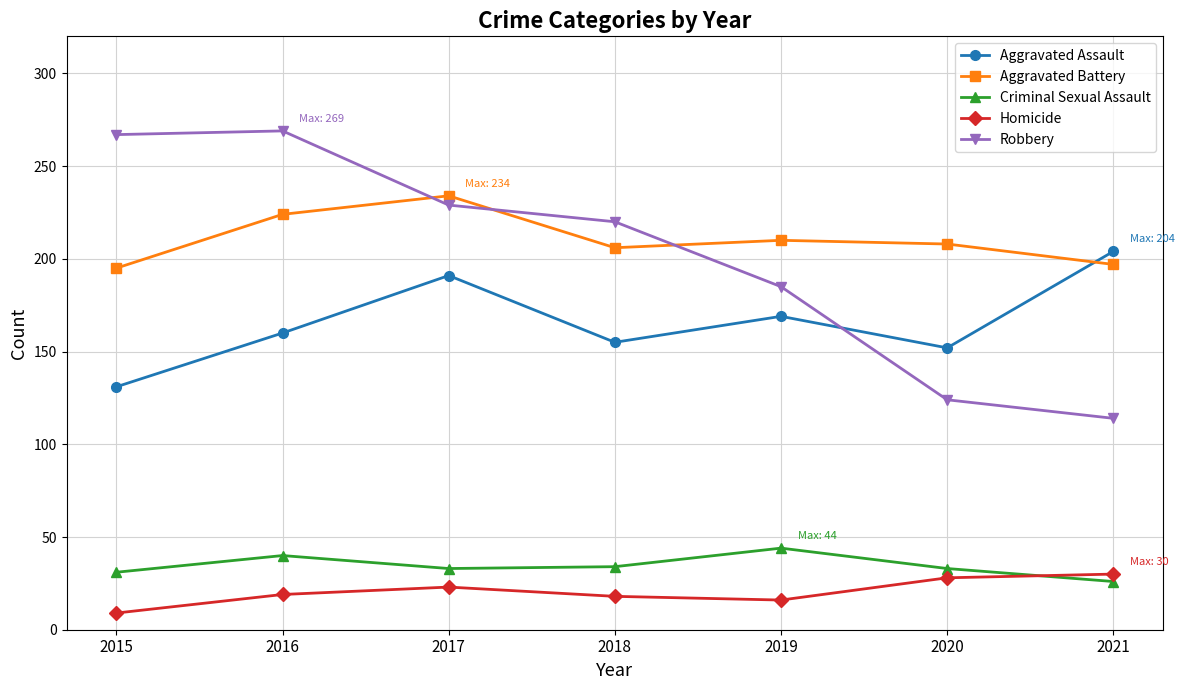

True or false: Robbery and Aggravated Assault cross at least once.

True